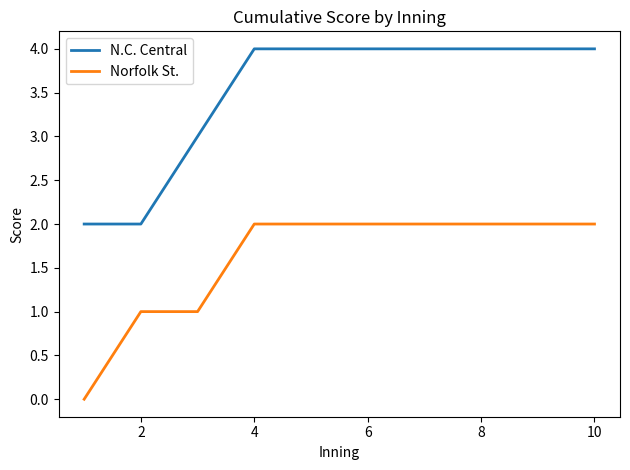

What is the maximum value shown in the chart?

4